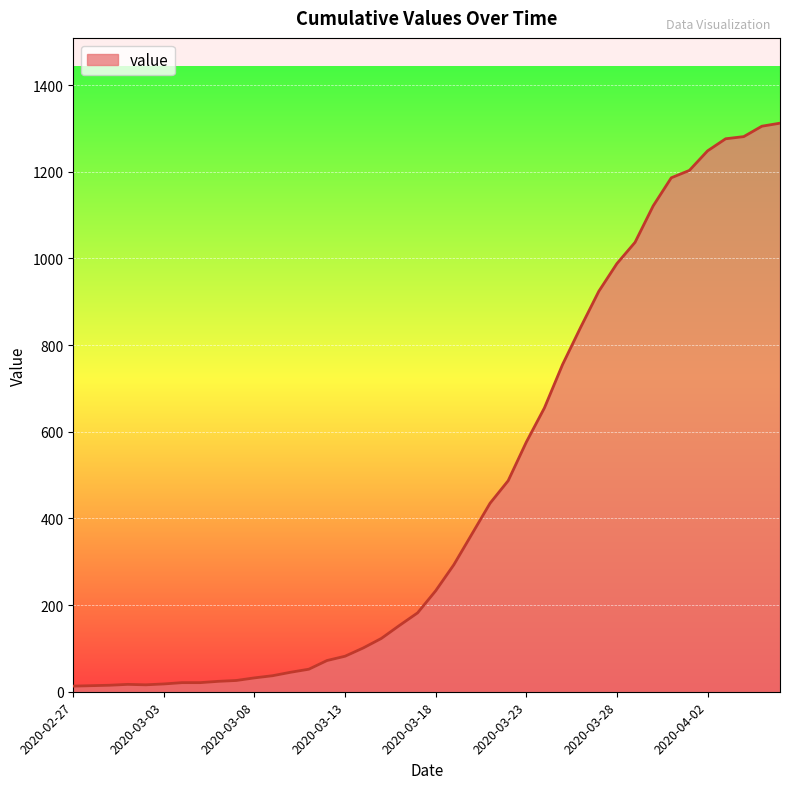

What is the maximum value shown in the chart?

1312